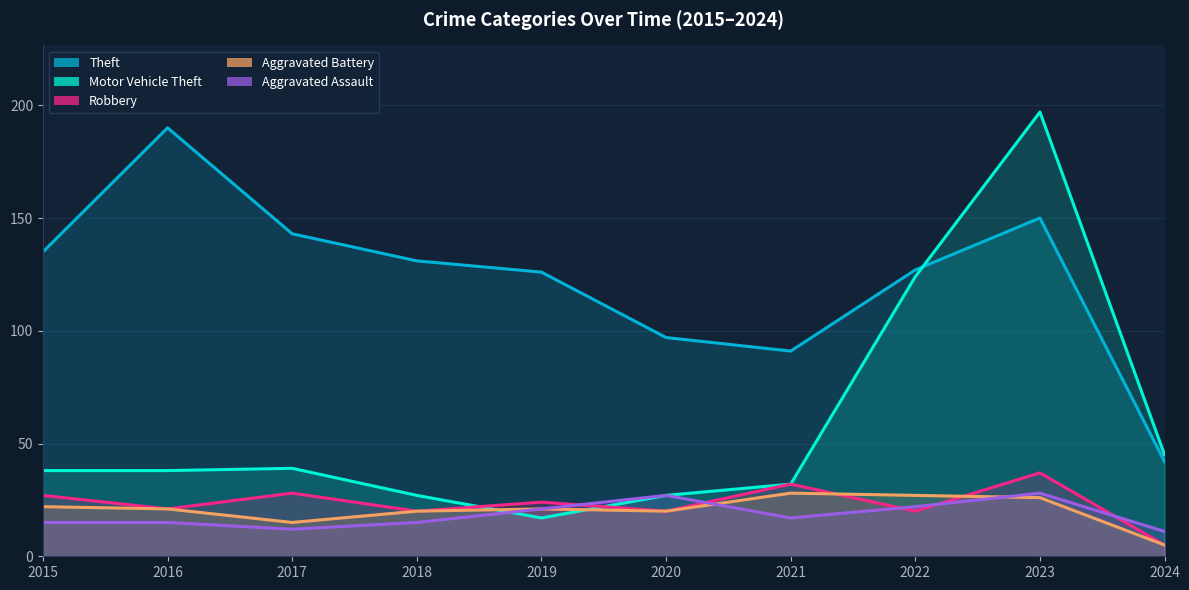

How many distinct data groups are displayed?

5